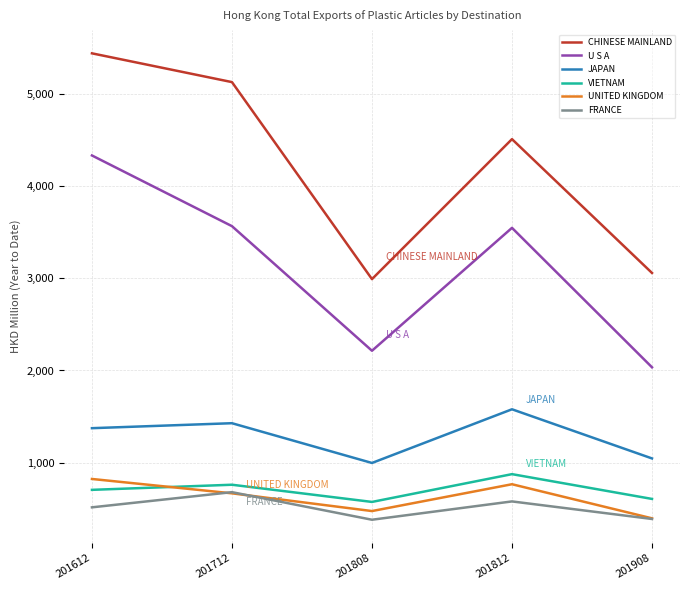

What is the lowest value of the VIETNAM series?

571.6